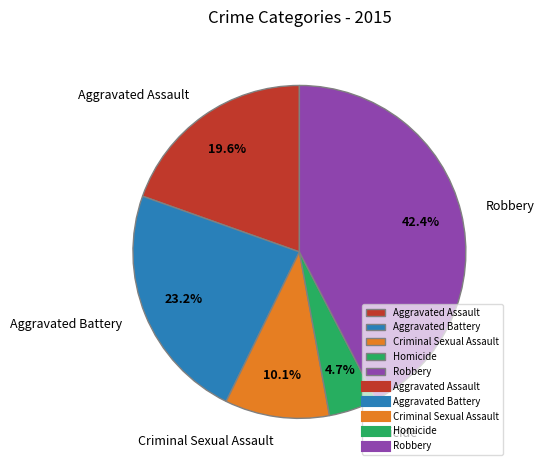

How many segments does this pie chart have?

5